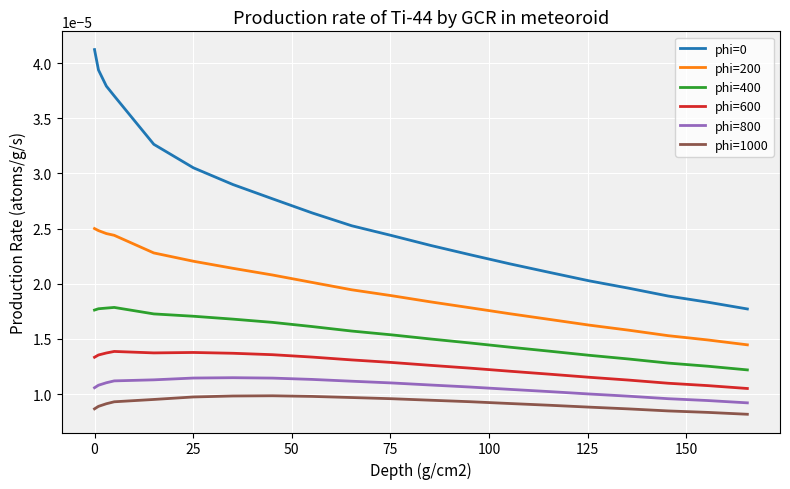

True or false: phi=600 and phi=0 intersect in this chart.

False